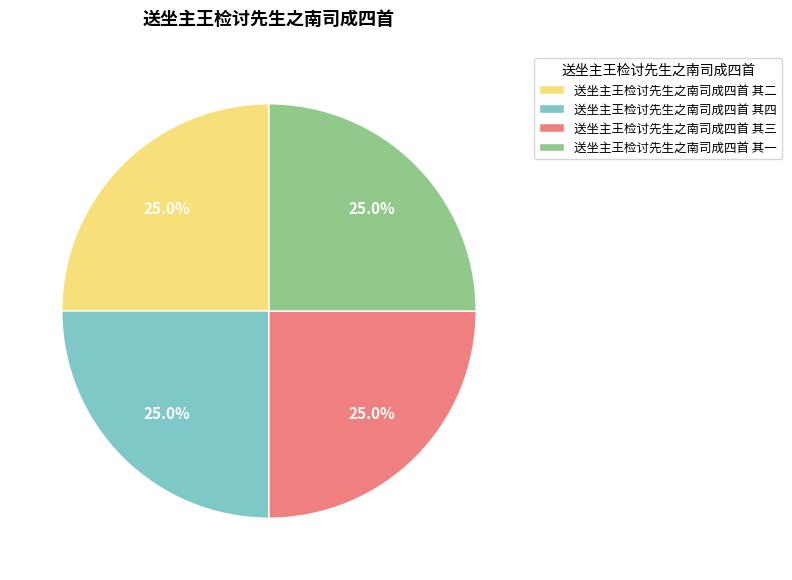

What is the ratio of the value at 送坐主王检讨先生之南司成四首 其三 to the value at 送坐主王检讨先生之南司成四首 其一?

1.0